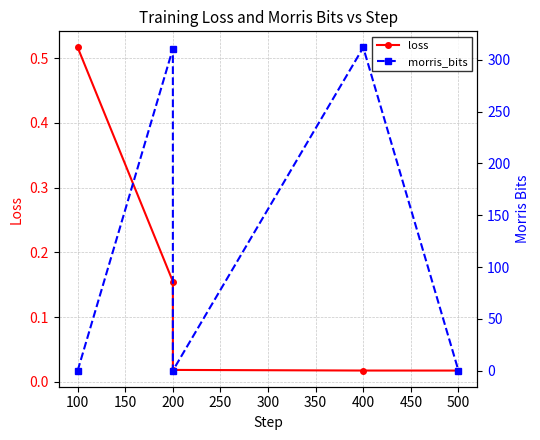

Which series ends up on top after the final intersection of morris_bits and loss?

loss